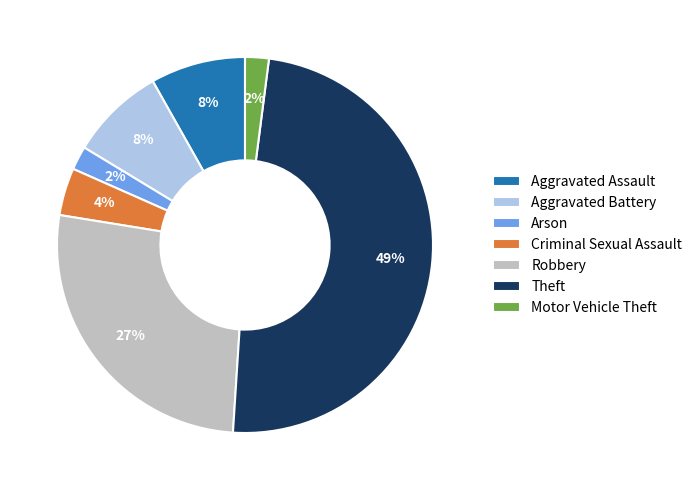

Which has a higher value, Criminal Sexual Assault or Aggravated Assault?

Aggravated Assault